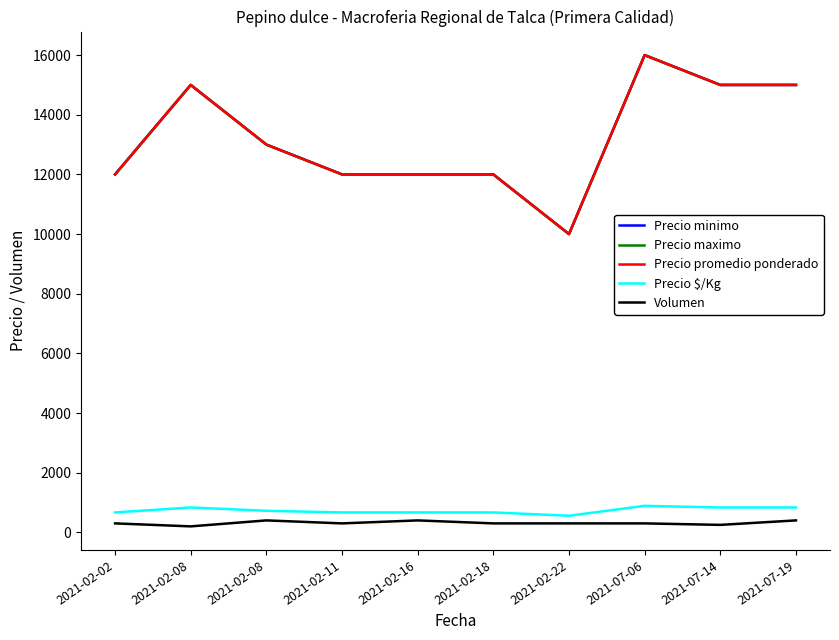

True or false: Precio minimo and Volumen intersect in this chart.

False